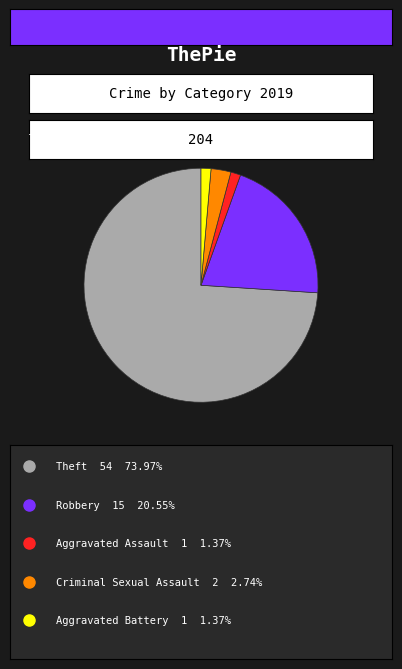

Is there a majority slice in this chart?

Yes